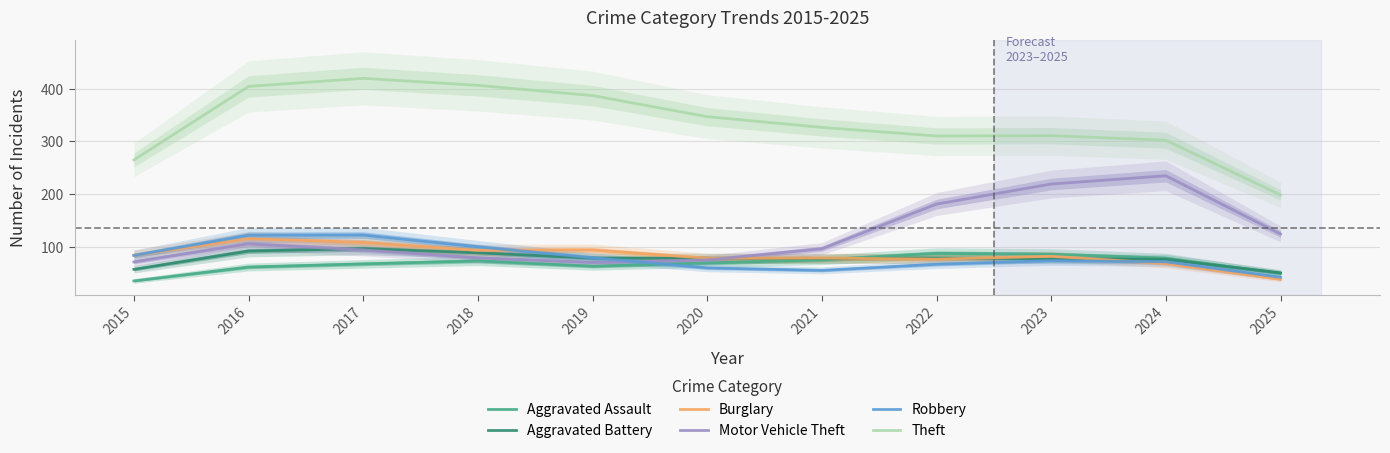

What are all the series names shown in the legend?

Aggravated Assault, Aggravated Battery, Burglary, Motor Vehicle Theft, Robbery, Theft